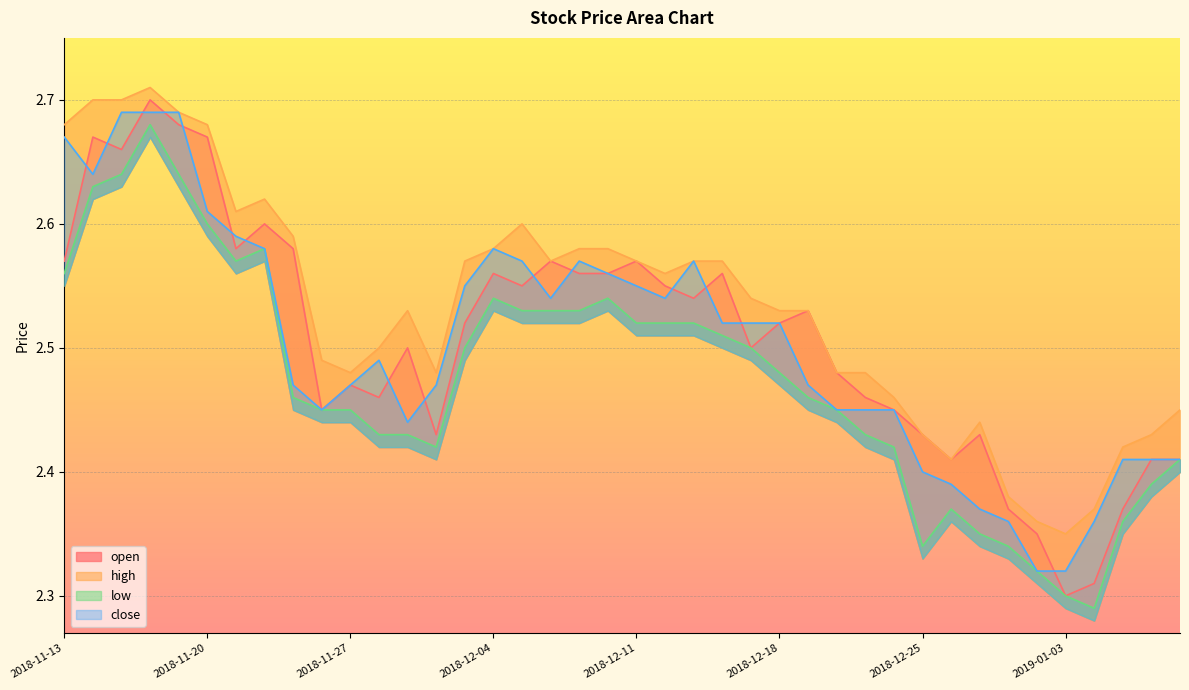

What are all the series names shown in the legend?

open, high, low, close